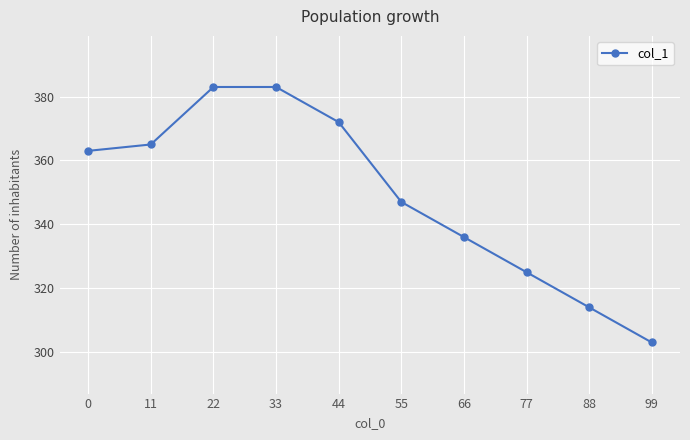

At which label is the value closest to 343?

55